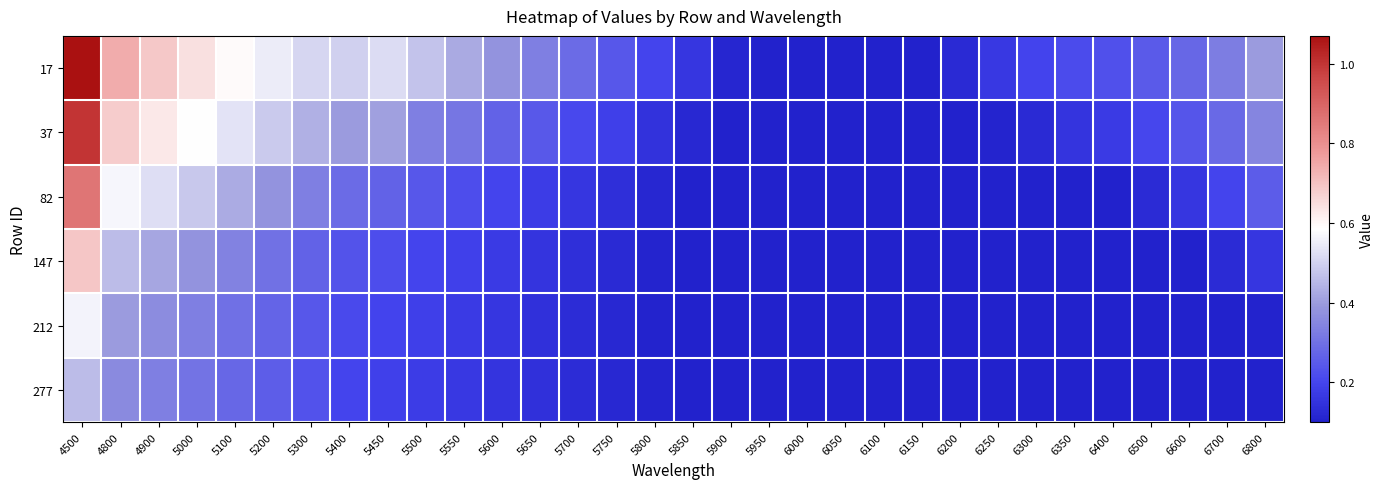

Between 5550 and 5700, which series saw the biggest shift?

17